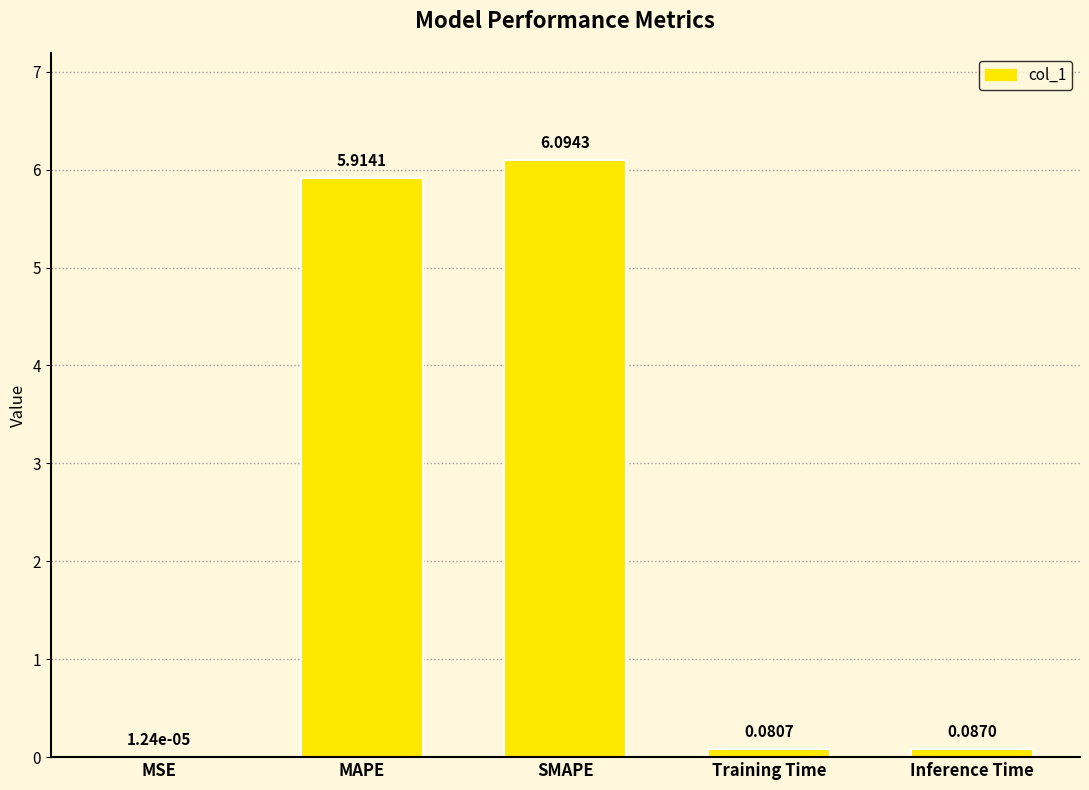

Which category has the highest value across all series?

SMAPE